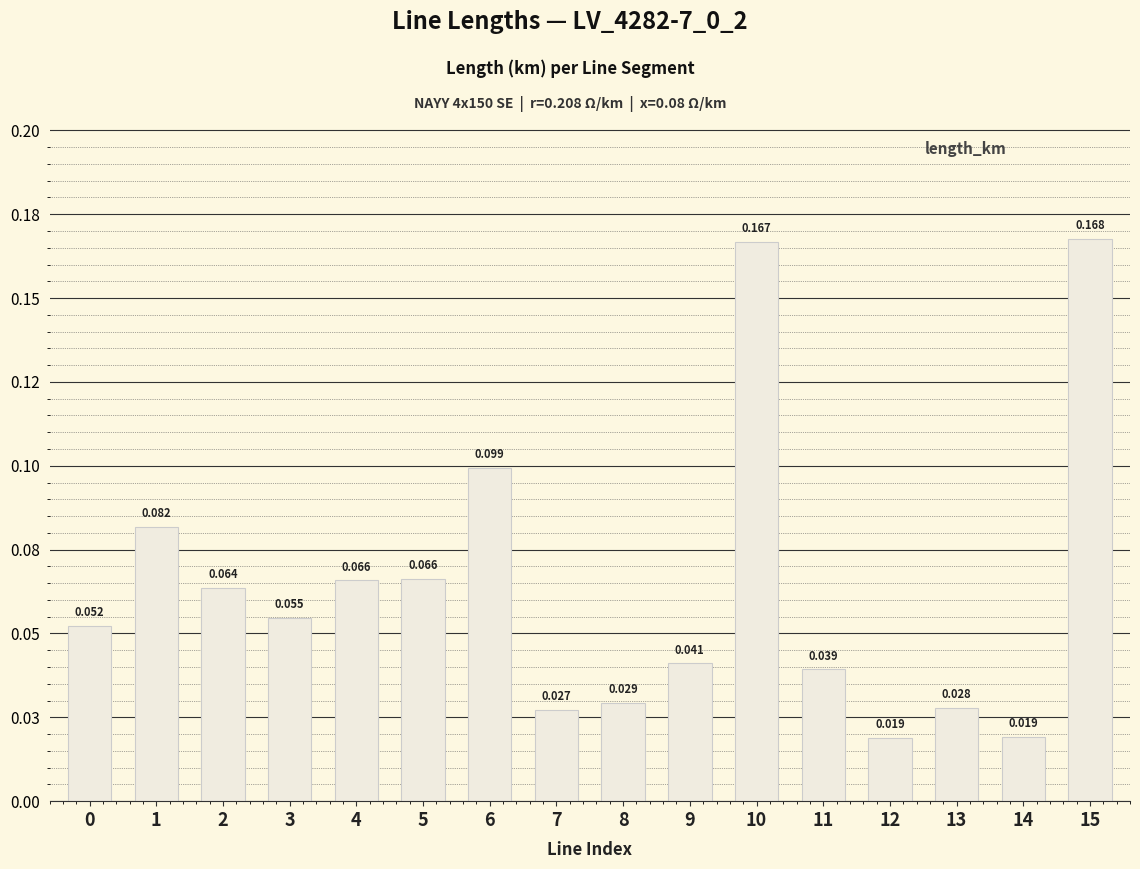

Count the number of categories in the chart.

16